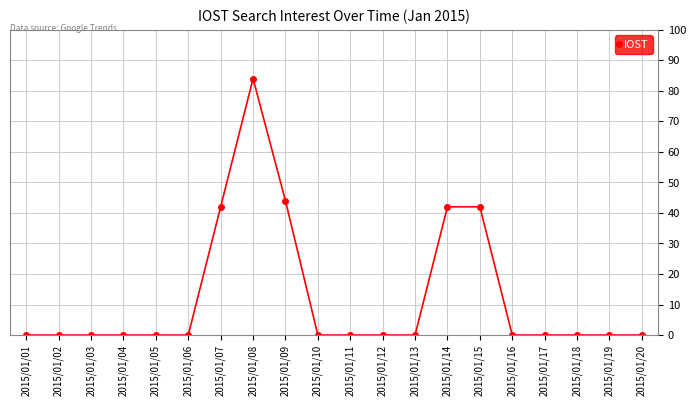

True or false: the data has more than 0 interior local peaks.

True